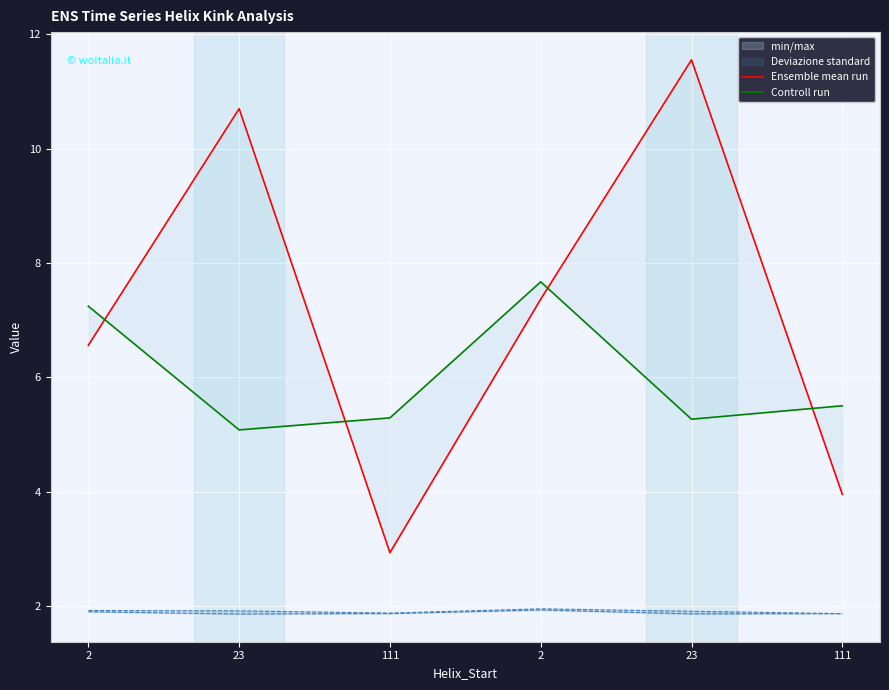

How many interior local valleys does the Controll run series have?

2